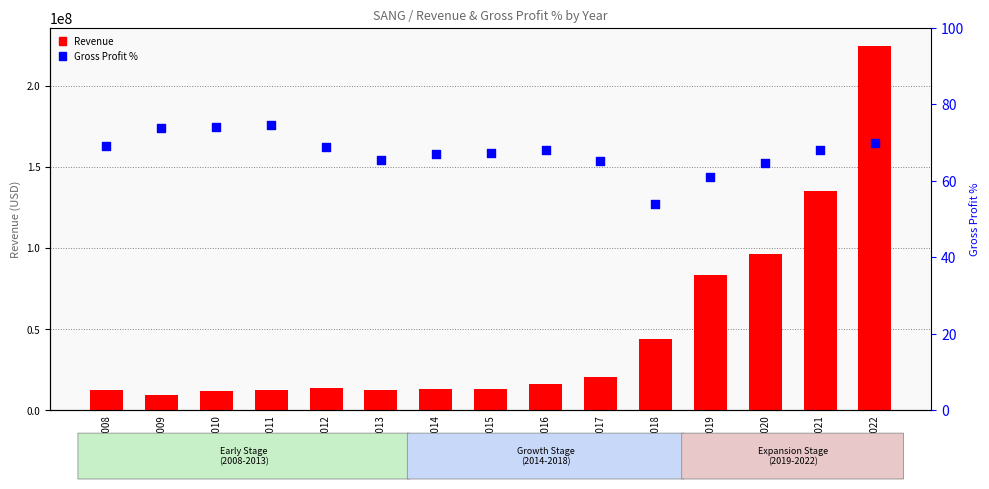

Which series has the largest total across all categories?

Revenue